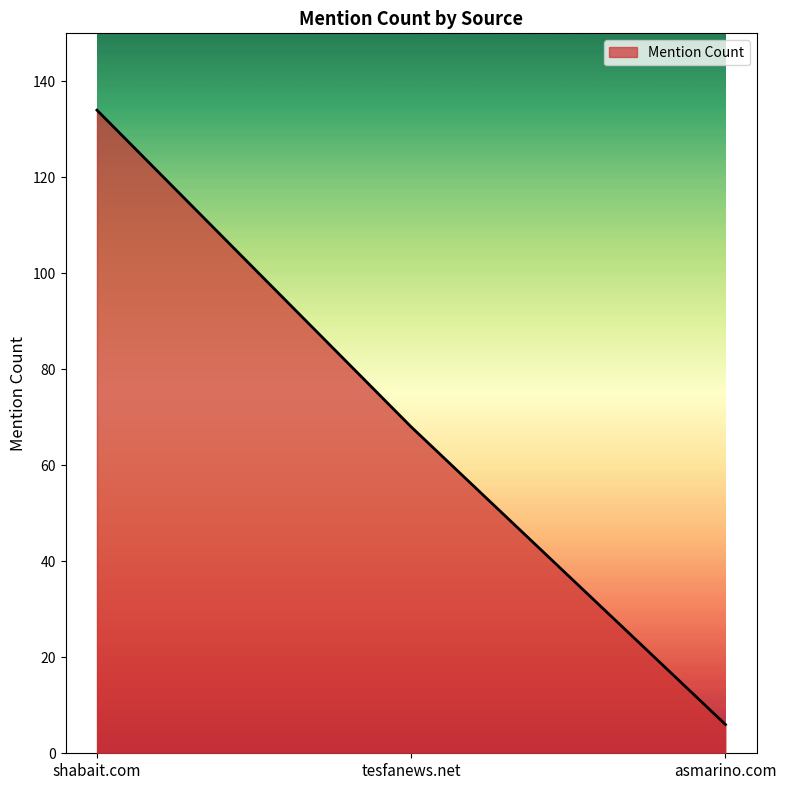

Approximately how many times larger is the value at asmarino.com compared to tesfanews.net?

0.1